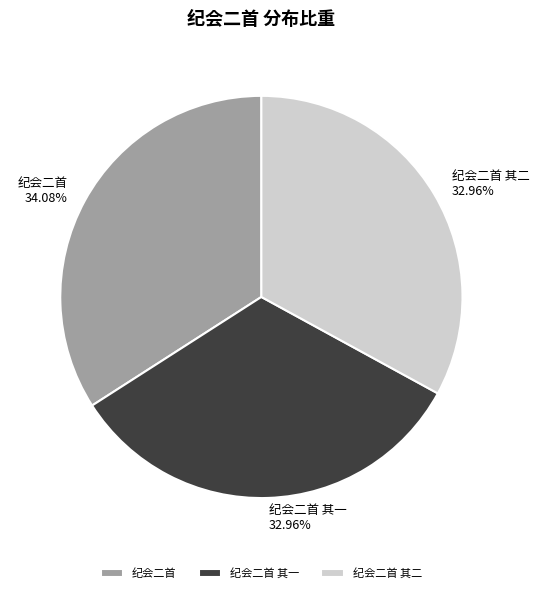

Is there a majority slice in this chart?

No